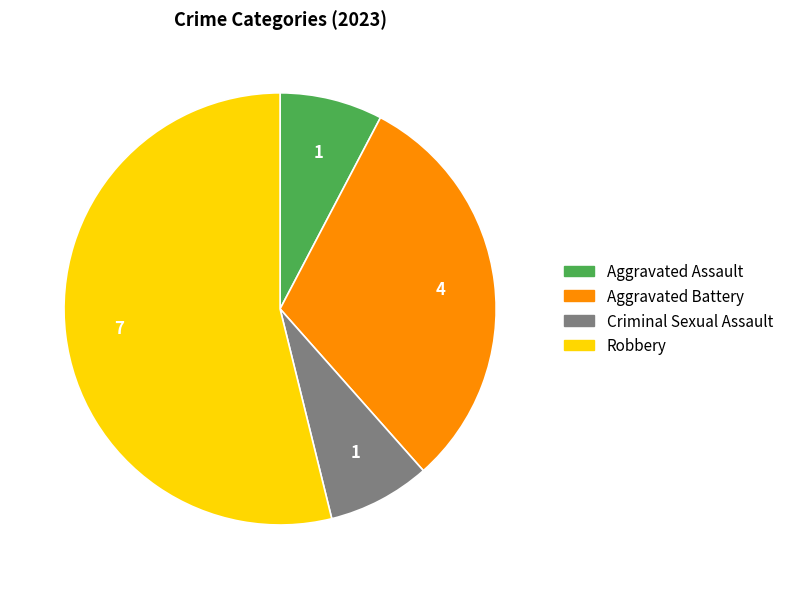

Is the sum of Aggravated Assault and Robbery greater than half?

Yes